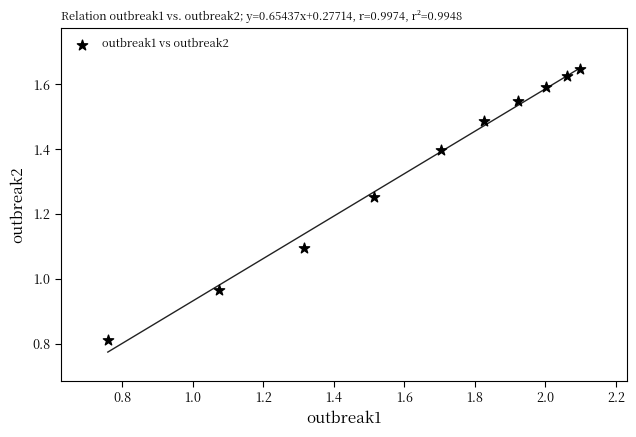

What is the range of Y values (max minus min)?

0.8